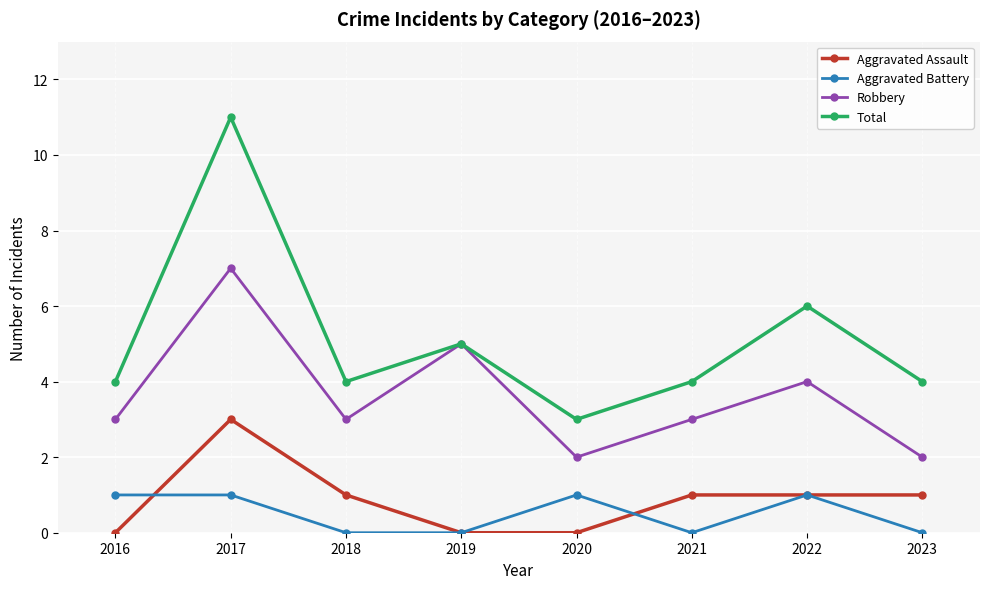

True or false: Aggravated Assault and Robbery cross at least once.

False